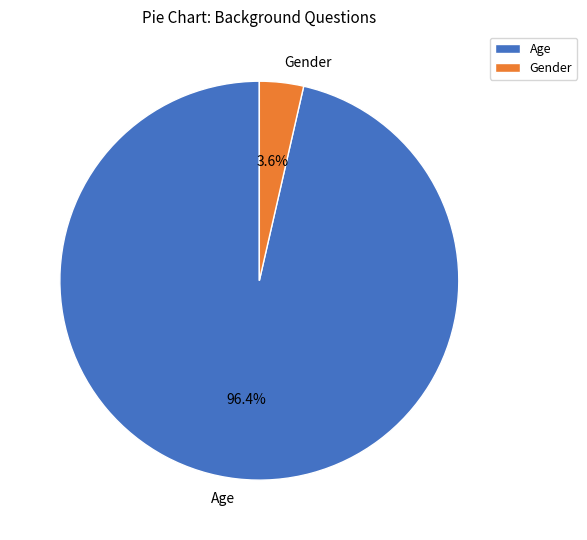

To the nearest percent, what is the average slice percentage?

50%